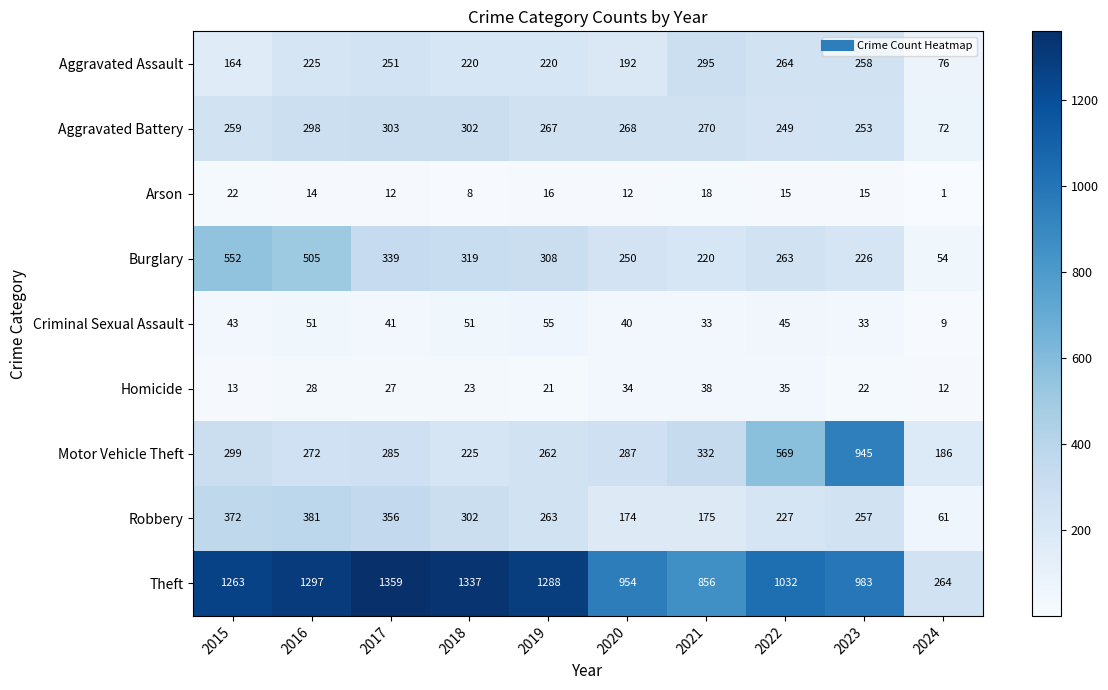

How many series are shown in this chart?

9